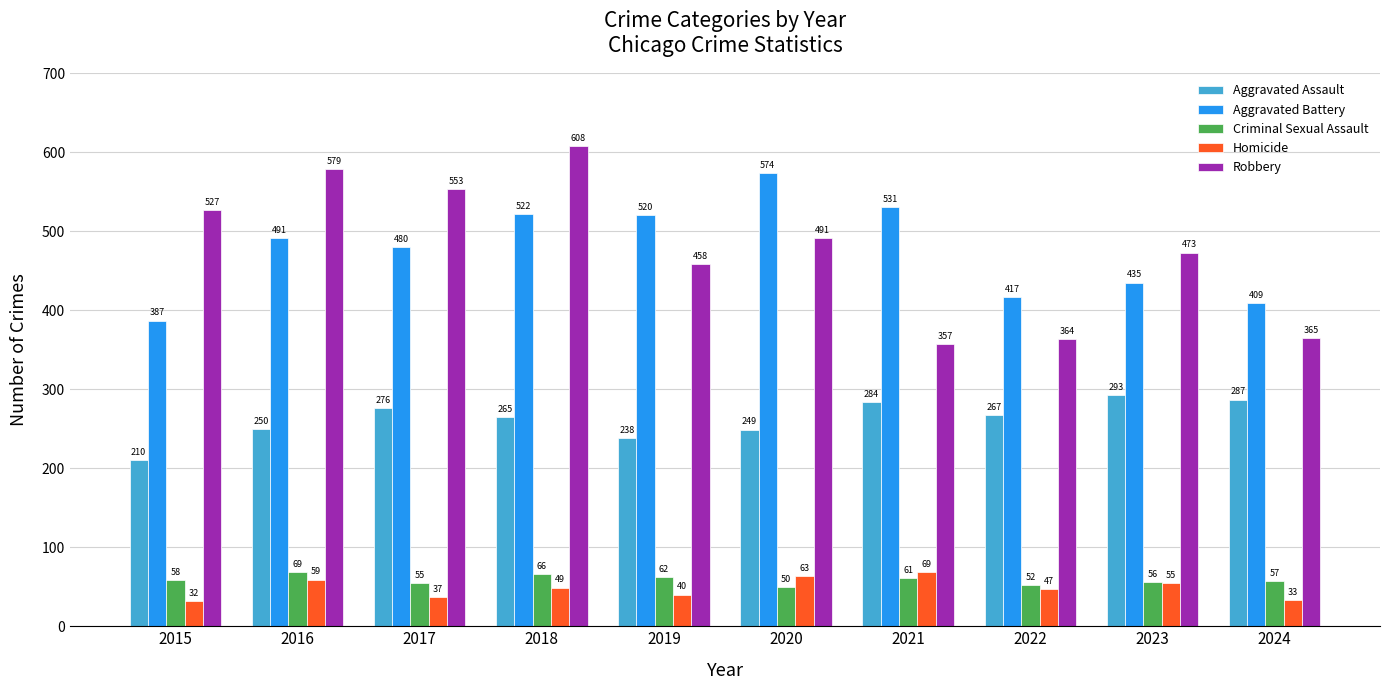

What is the smallest value displayed?

32